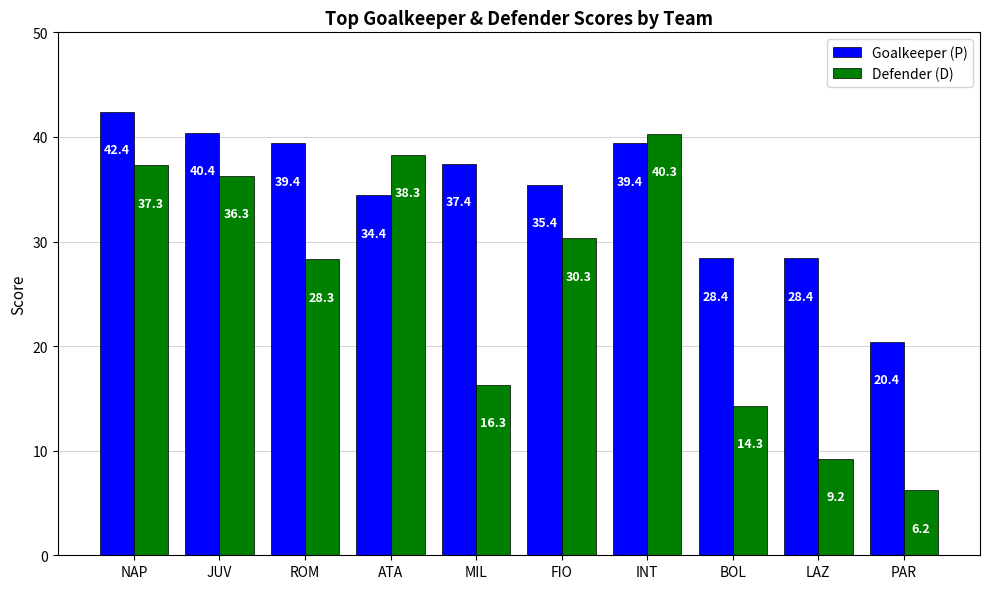

What are all the series names shown in the legend?

Goalkeeper (P), Defender (D)